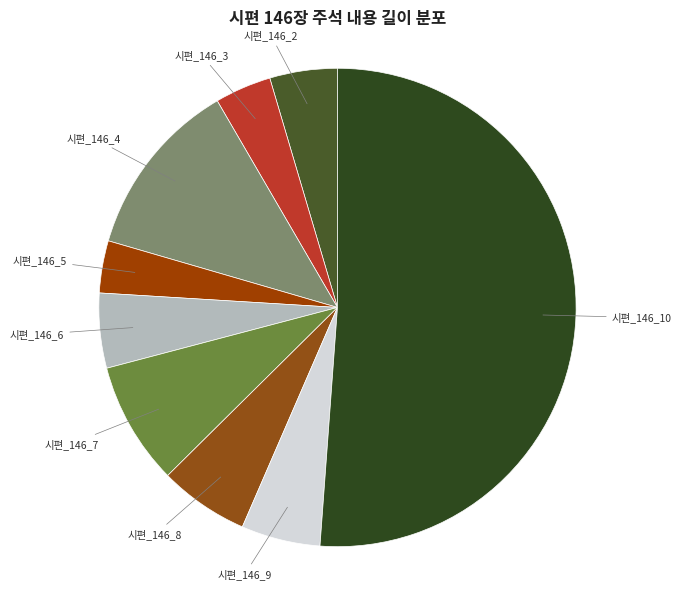

Which has a higher value, 시편_146_3 or 시편_146_2?

시편_146_2